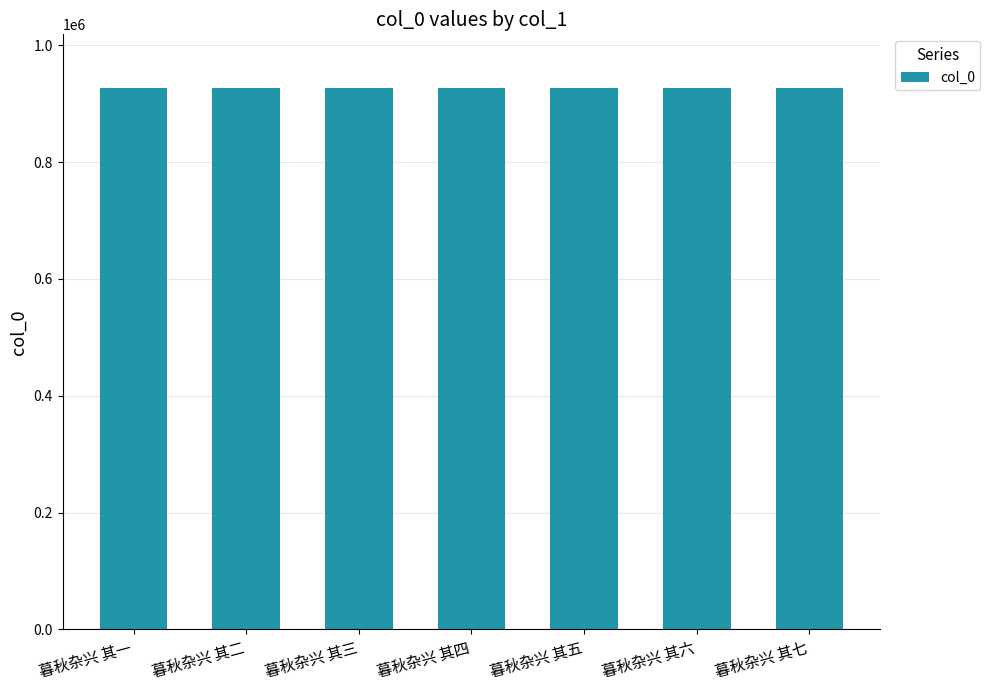

Approximately how many times larger is the value at 暮秋杂兴 其五 compared to 暮秋杂兴 其七?

1.0